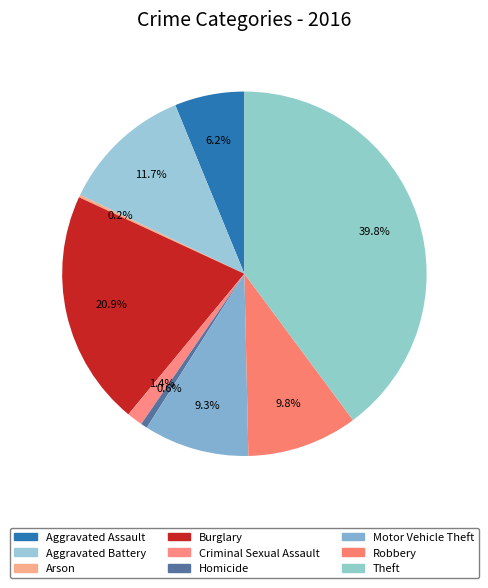

The Criminal Sexual Assault slice represents 1% of the pie. True or false?

True